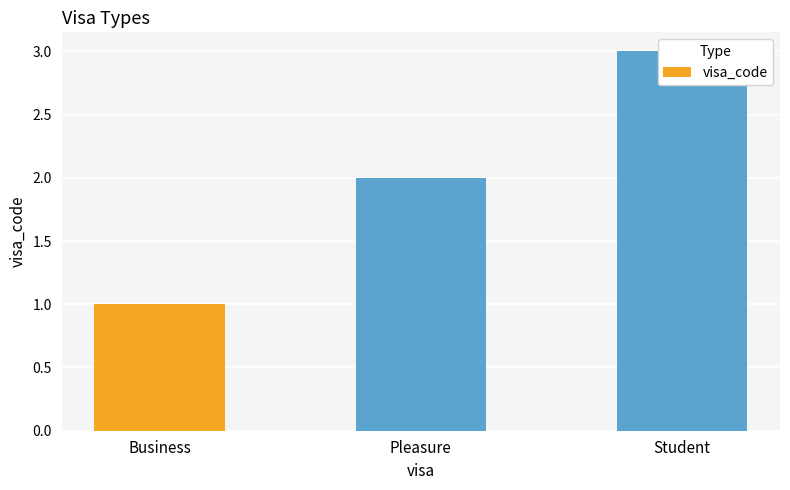

What is the difference between the maximum and minimum values?

2